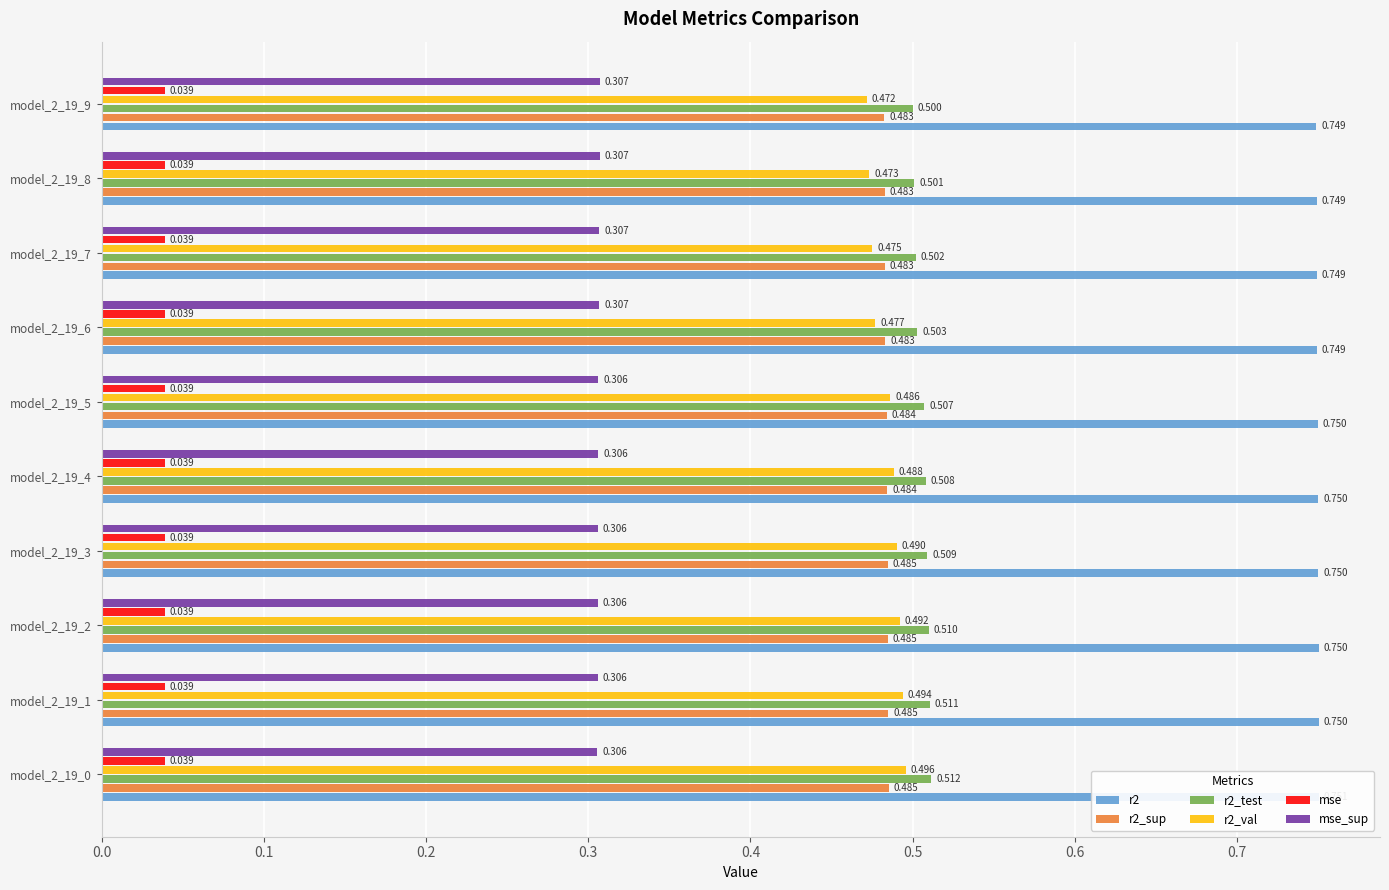

How many groups of bars are there?

10